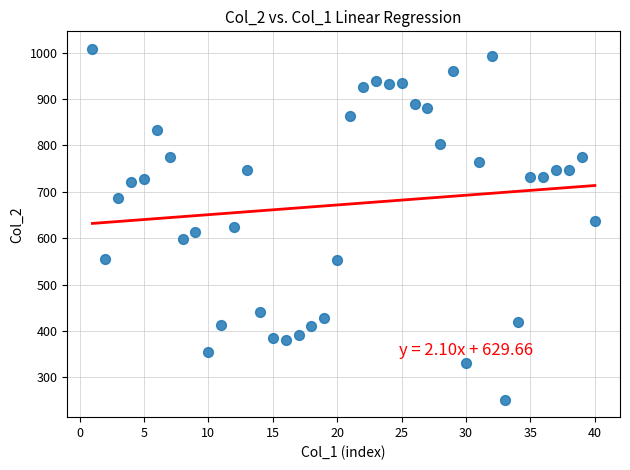

What is the range of X values (max minus min)?

39